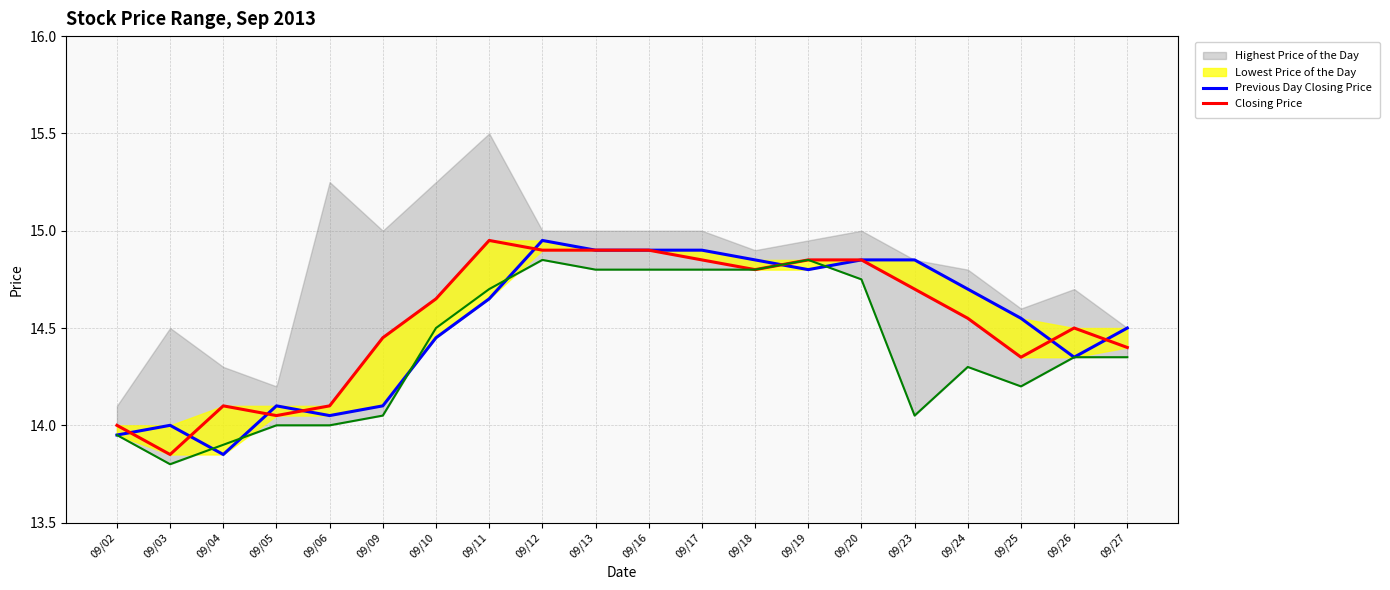

Is the value of Previous Day Closing Price at 09/11 greater than the value of Closing Price at 09/03?

Yes